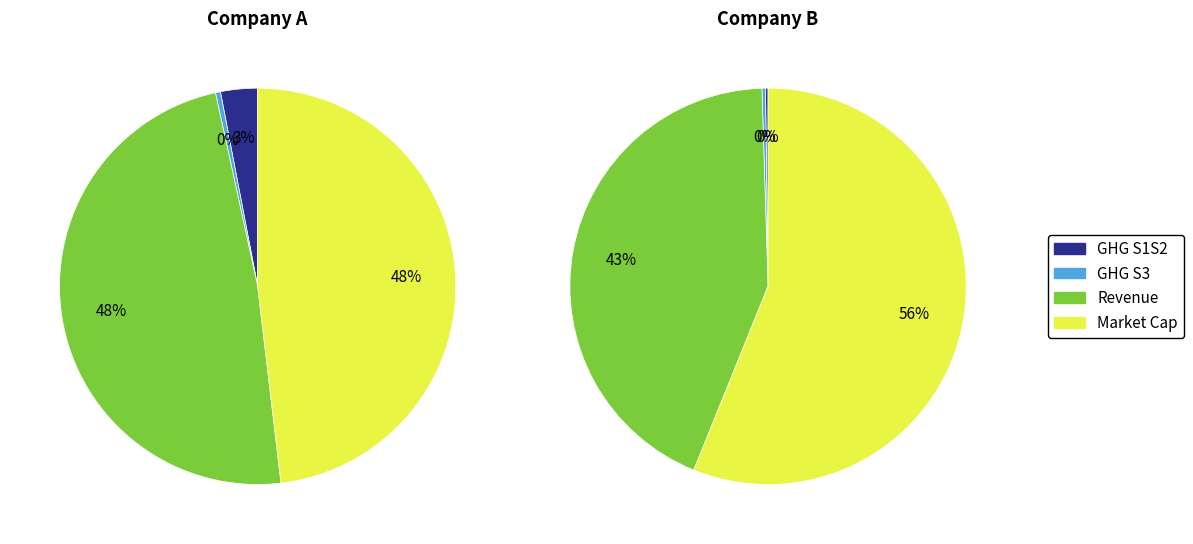

What portion of the pie excludes Company A?

2.8%